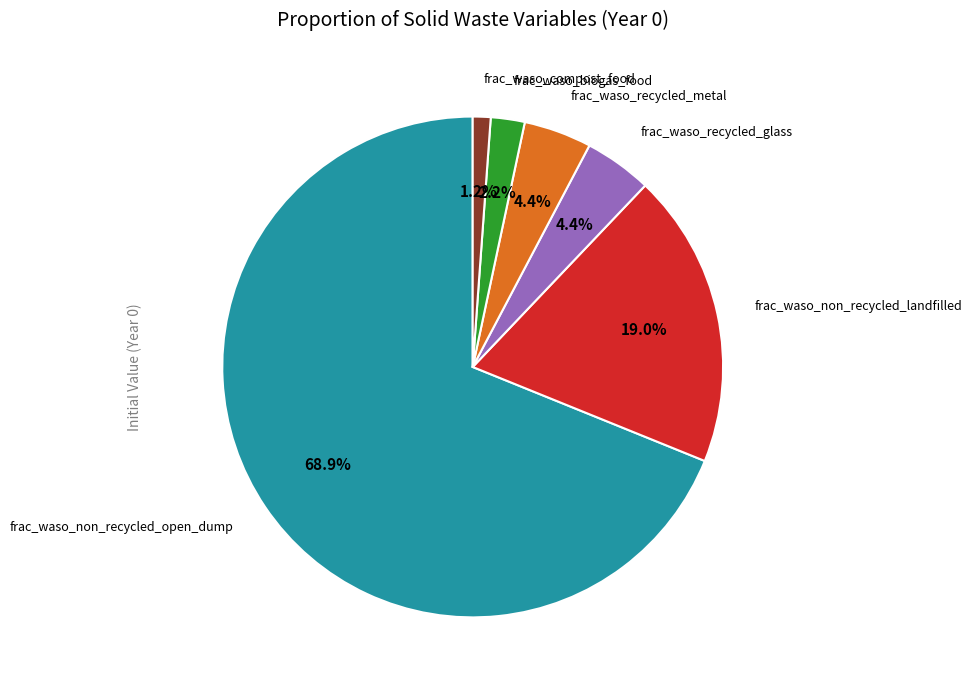

How many segments does this pie chart have?

6